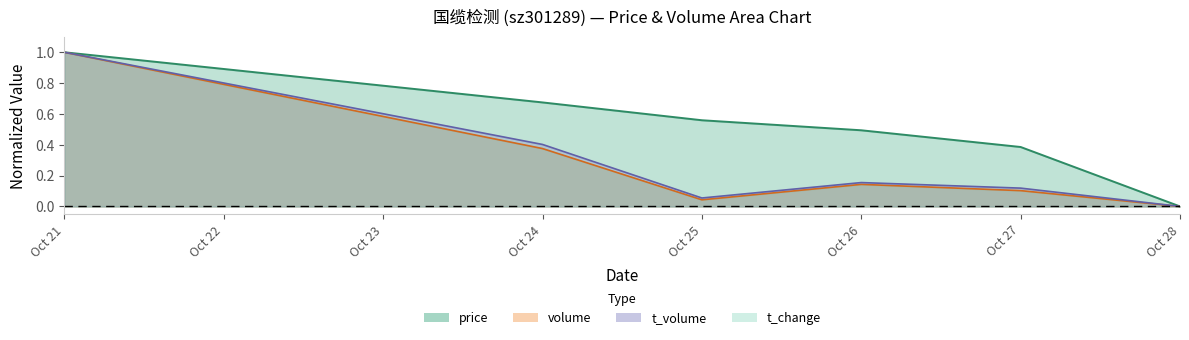

How many values in the t_volume series exceed 0?

5